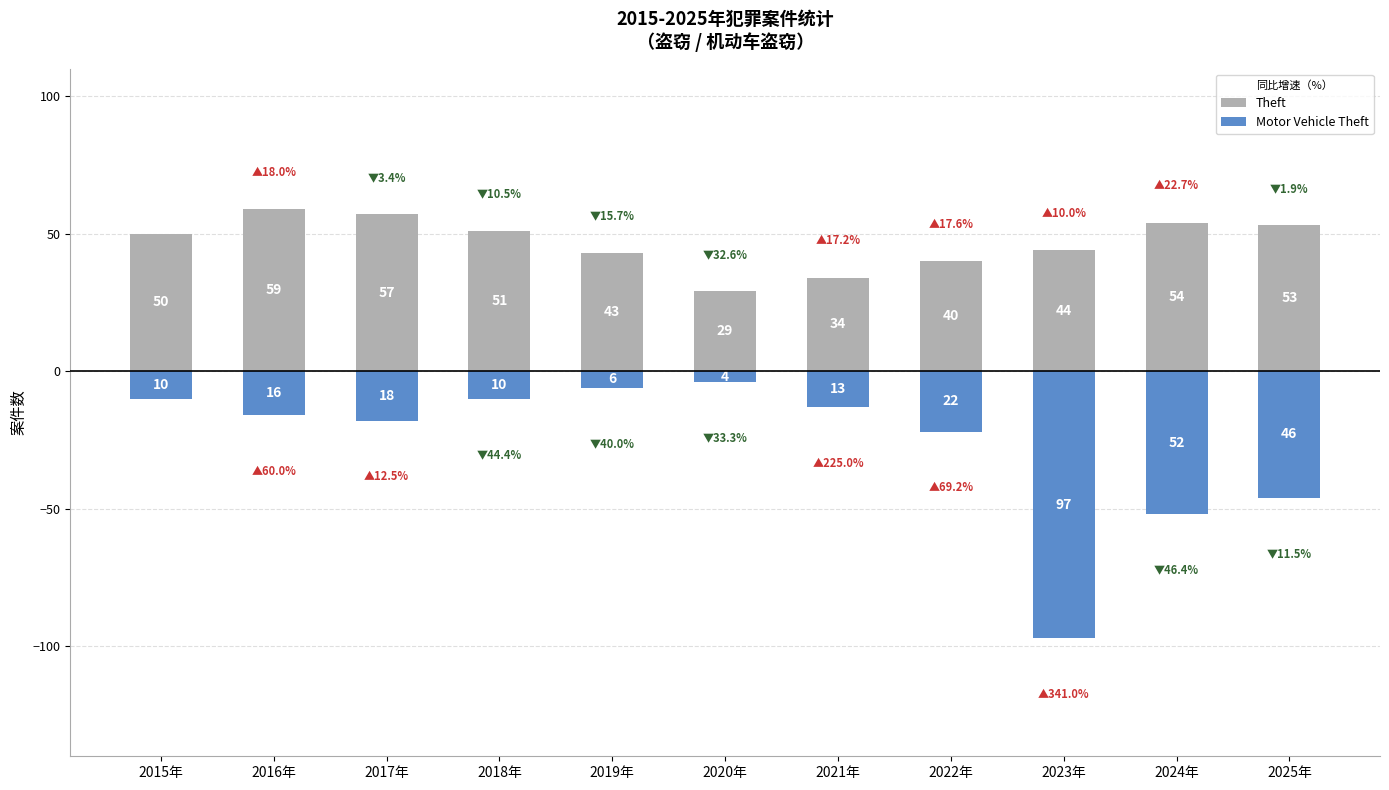

What is the approximate value of Theft at 2021年, to the nearest 5?

35